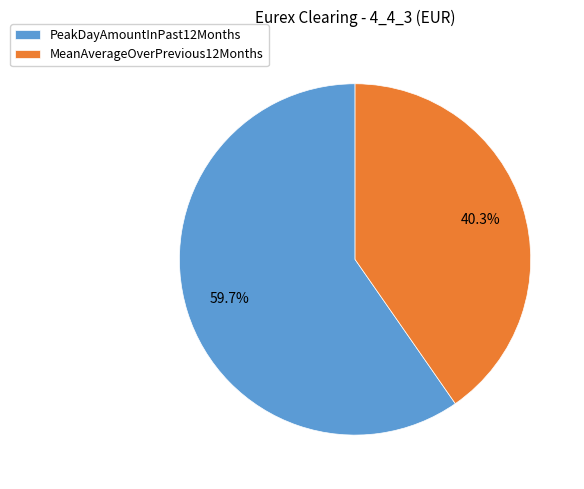

Is there a majority slice in this chart?

Yes